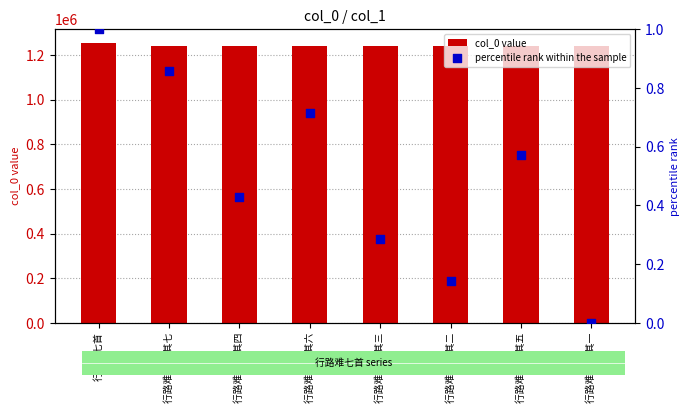

What is the total value across all series at 行路难七首 其四?

1239217.4